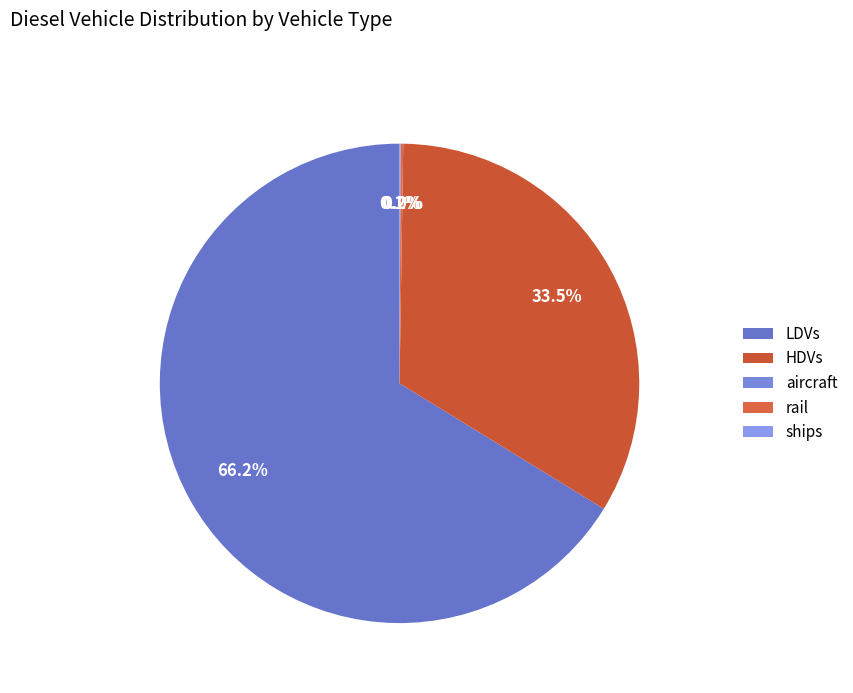

Rank the categories by value from lowest to highest.

aircraft, ships, rail, HDVs, LDVs